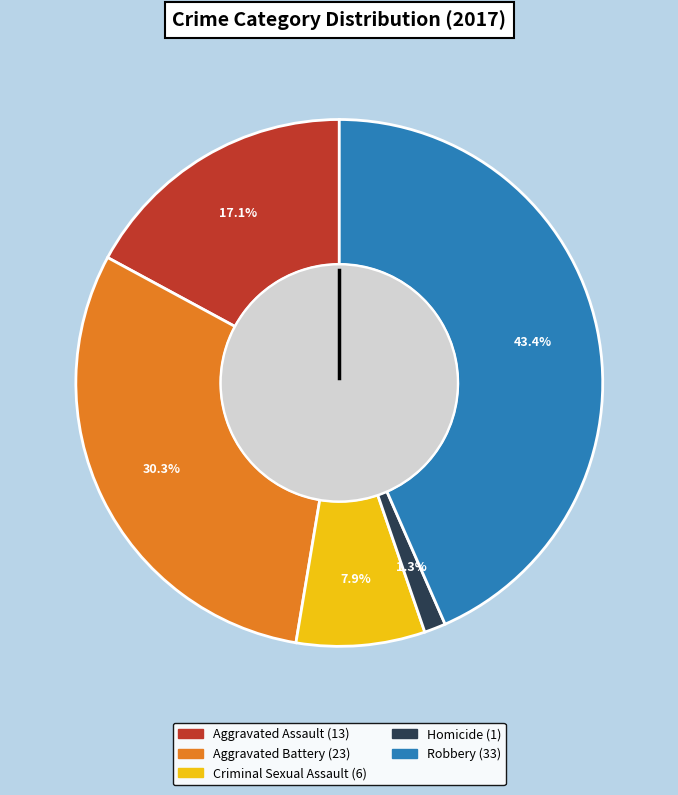

Between Aggravated Assault and Homicide, which is larger?

Aggravated Assault